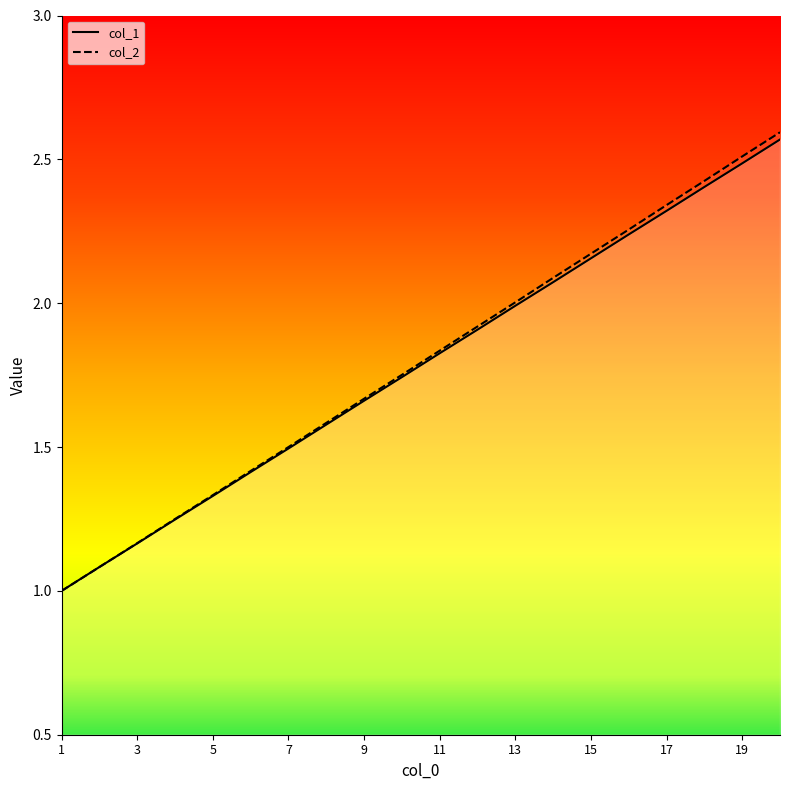

True or false: col_2 and col_1 intersect in this chart.

False